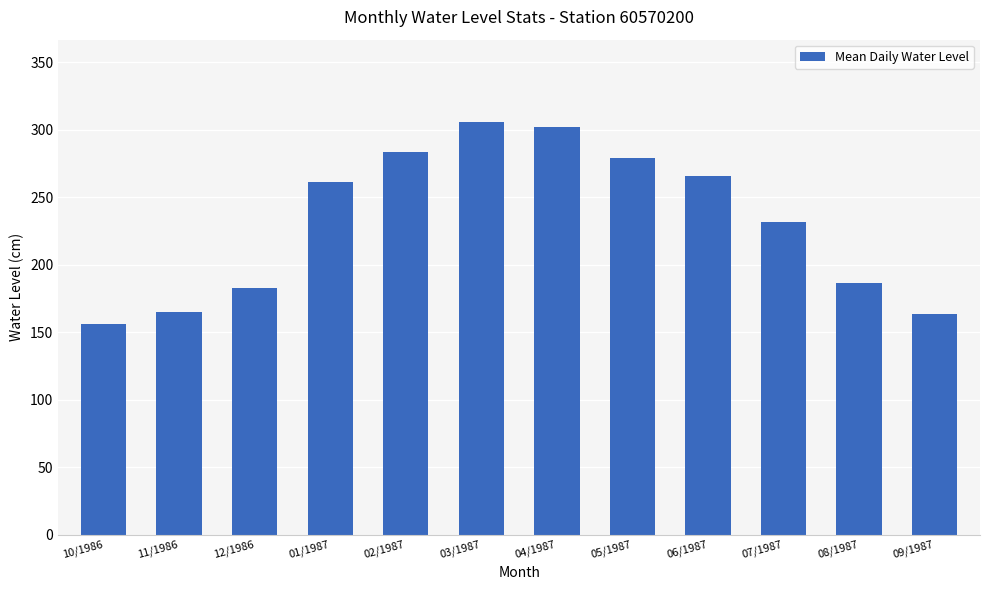

Between 08/1987 and 10/1986, which is larger?

08/1987